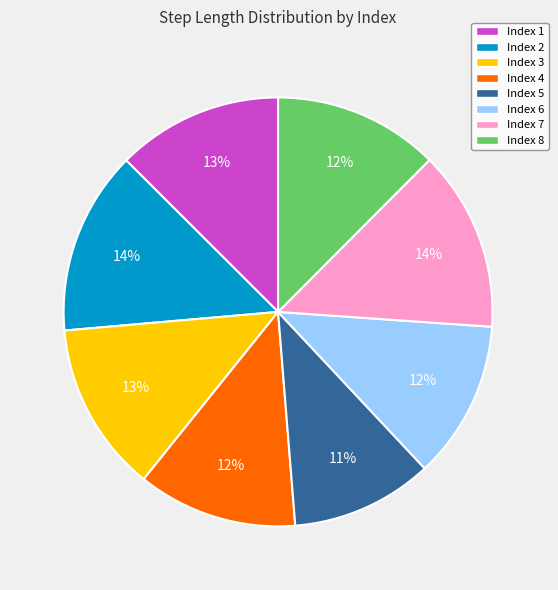

Is the sum of Index 8 and Index 1 greater than half?

No